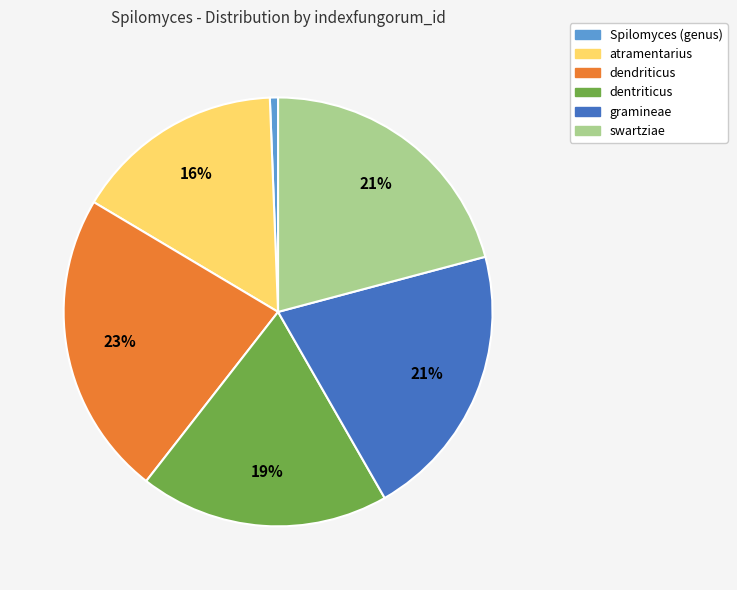

Count the number of slices in the pie.

6